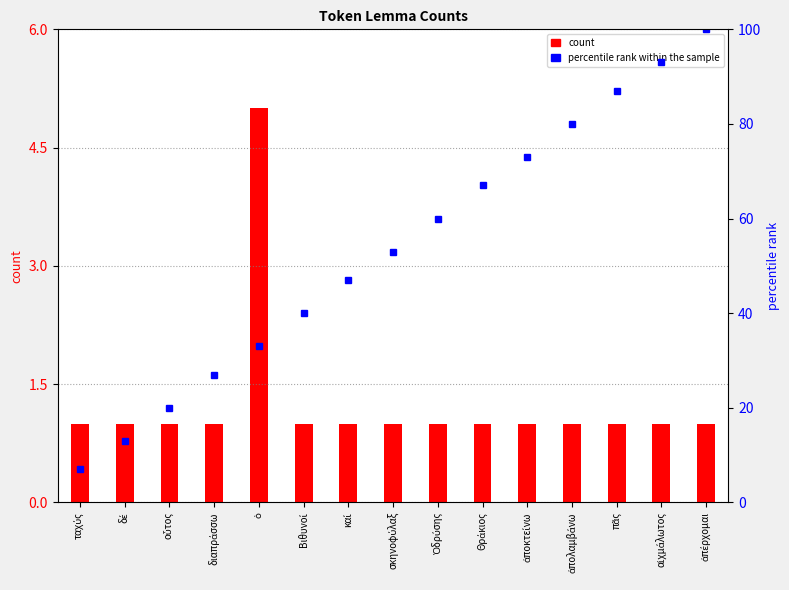

Is the value of percentile rank within the sample at ἀπέρχομαι greater than the value of count at πᾶς?

Yes